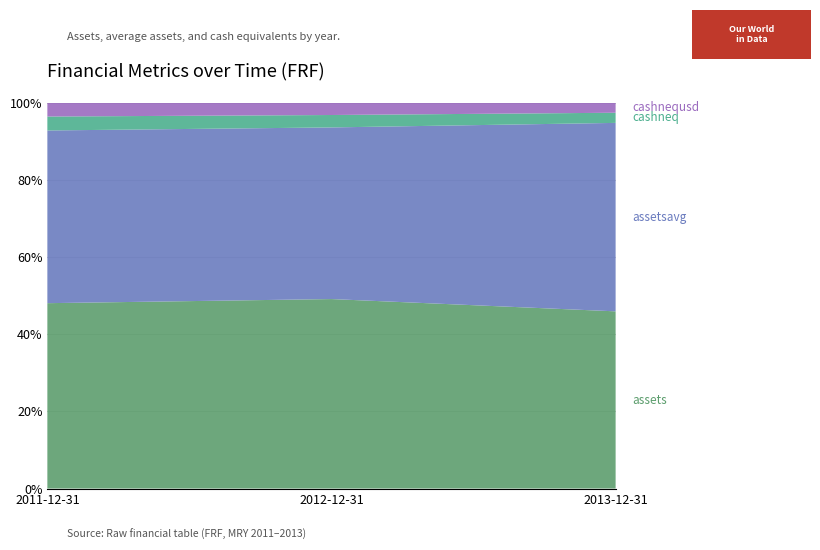

Reading left to right, extract all data points from this chart.

assets: 2011-12-31=605353000	2012-12-31=707437000	2013-12-31=680430000
assetsavg: 2011-12-31=564010500	2012-12-31=640838250	2013-12-31=723714500
cashneq: 2011-12-31=45519000	2012-12-31=46351000	2013-12-31=38974000
cashnequsd: 2011-12-31=45519000	2012-12-31=46351000	2013-12-31=38974000